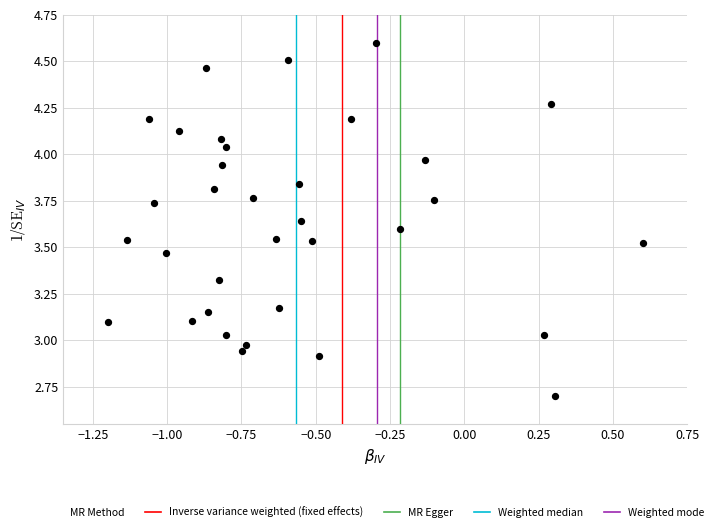

What is the range of Y values (max minus min)?

1.9